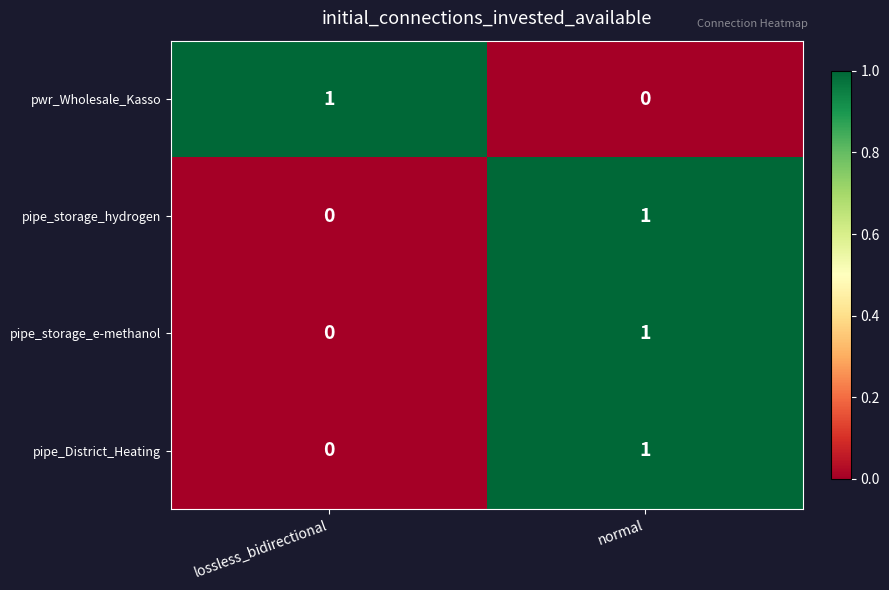

At which label does pipe_District_Heating reach its peak?

normal